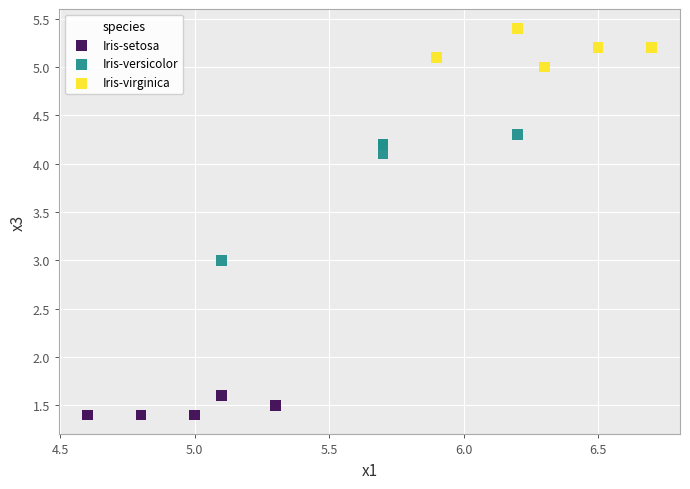

Which series has the largest Y range (max minus min)?

Iris-versicolor